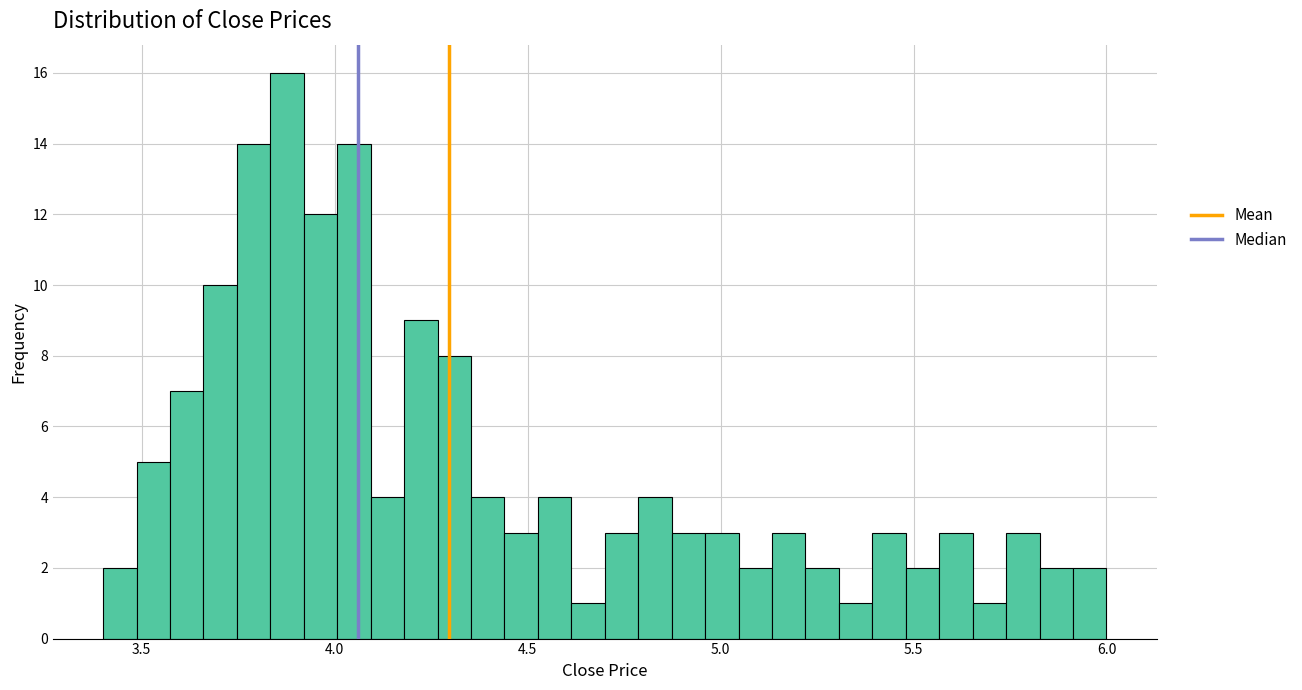

Around what value on the x-axis is the tallest bar? Give the approximate position of its centre, as read against the axis.

3.90